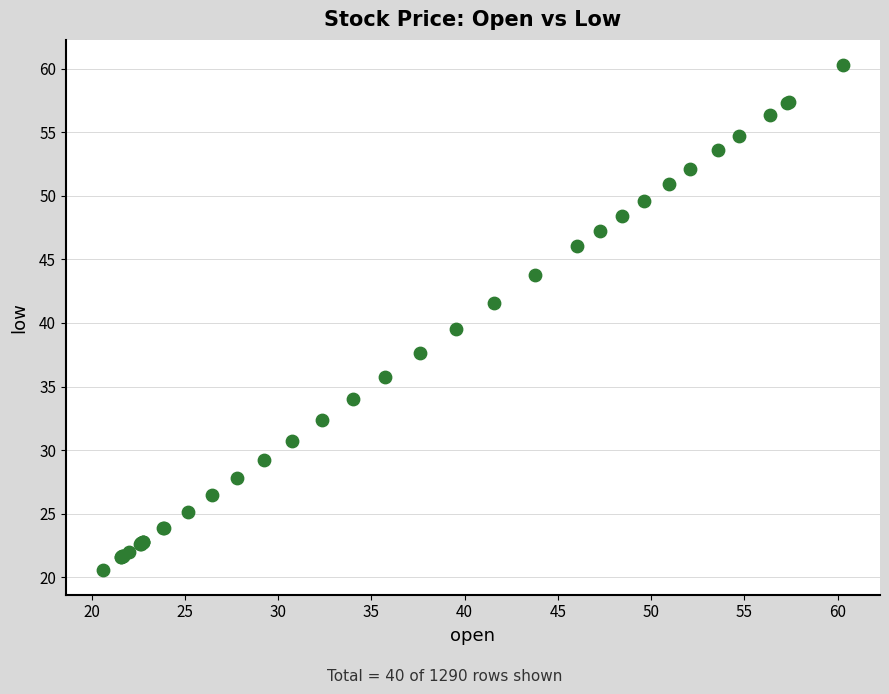

What Y value in the scatter plot is closest to 40?

39.5